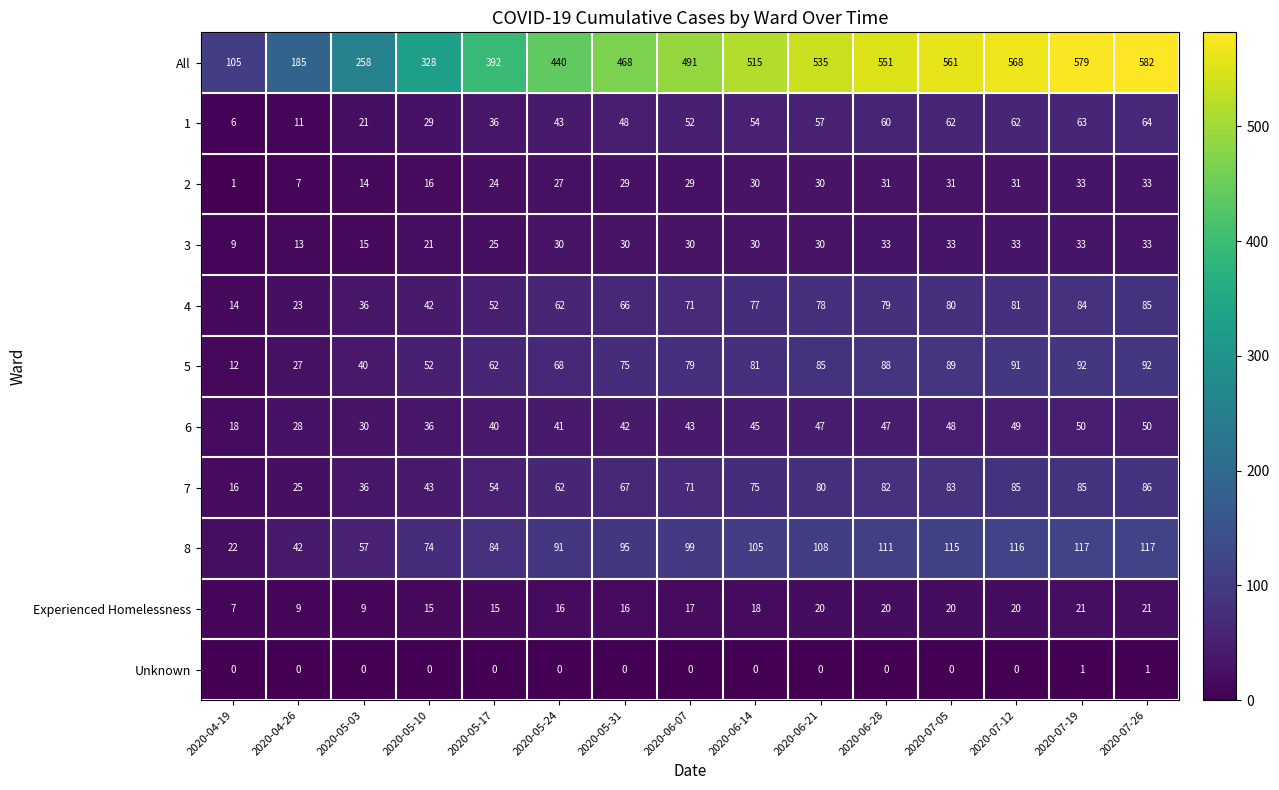

Which series has the largest total across all categories?

All